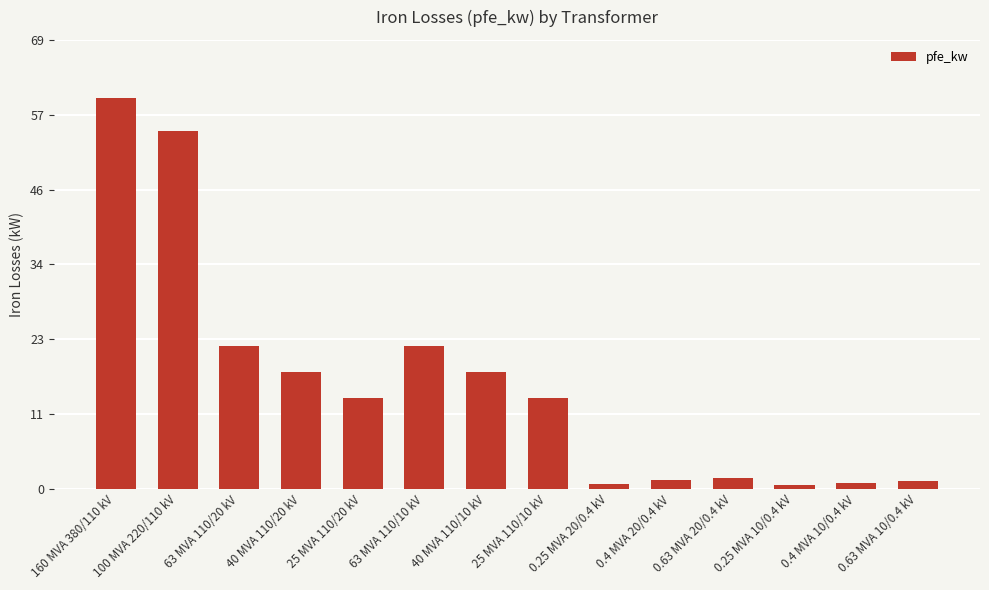

What position from the left is 40 MVA 110/10 kV?

7